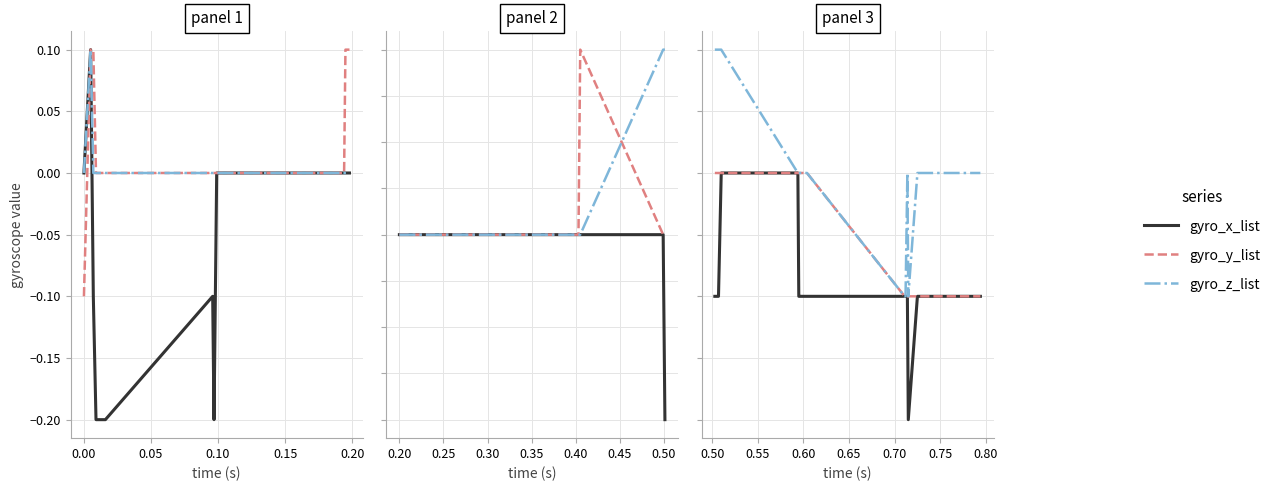

What is the difference between the maximum and second lowest values in the gyro_y_list series?

0.1